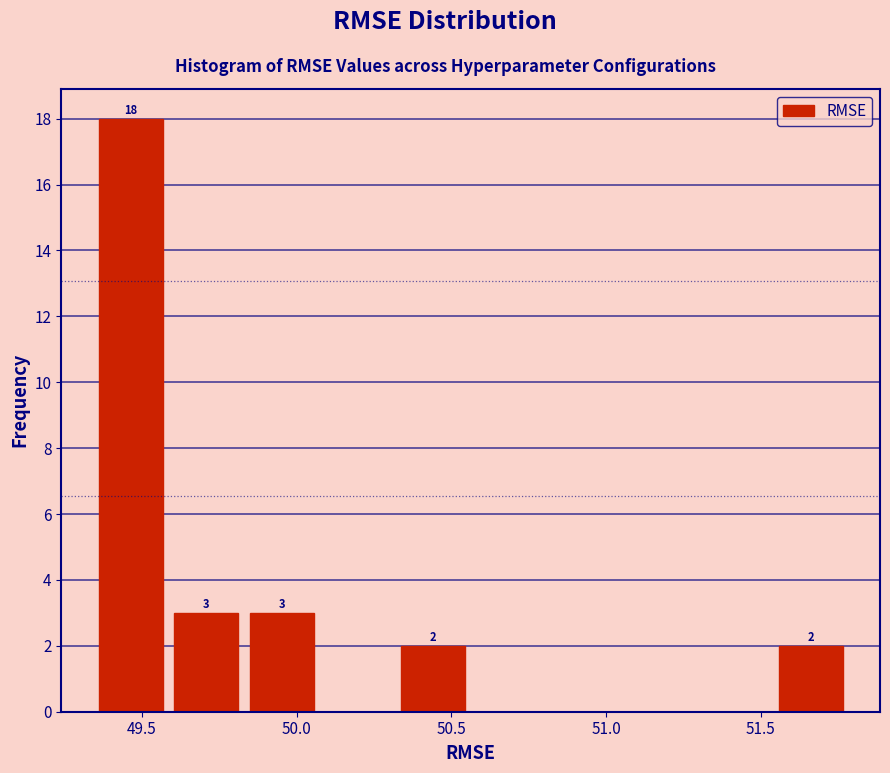

Over which range of the x-axis is the bar tallest?

49.35 to 49.60